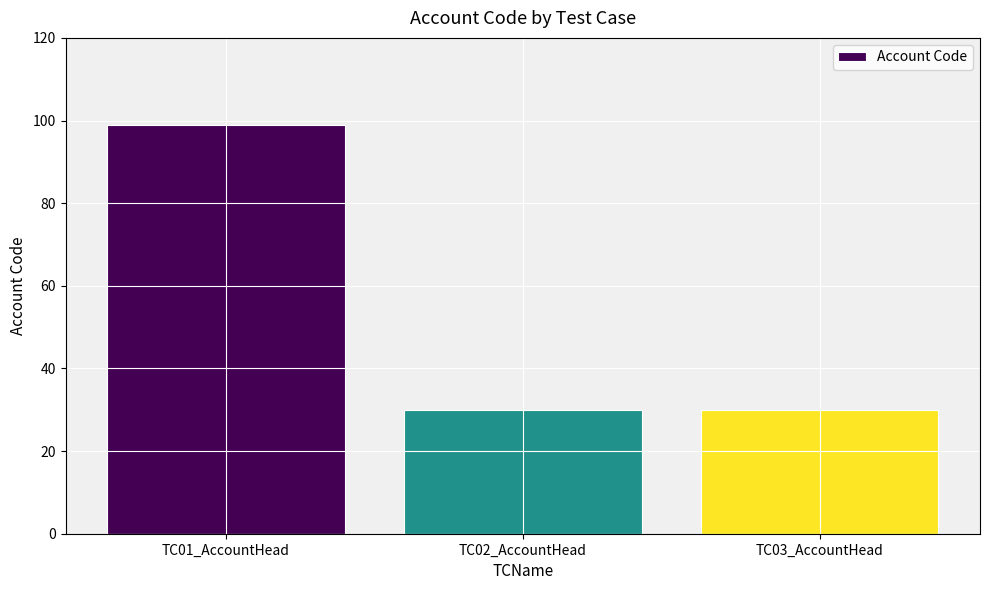

Which has a higher value, TC01_AccountHead or TC03_AccountHead?

TC01_AccountHead